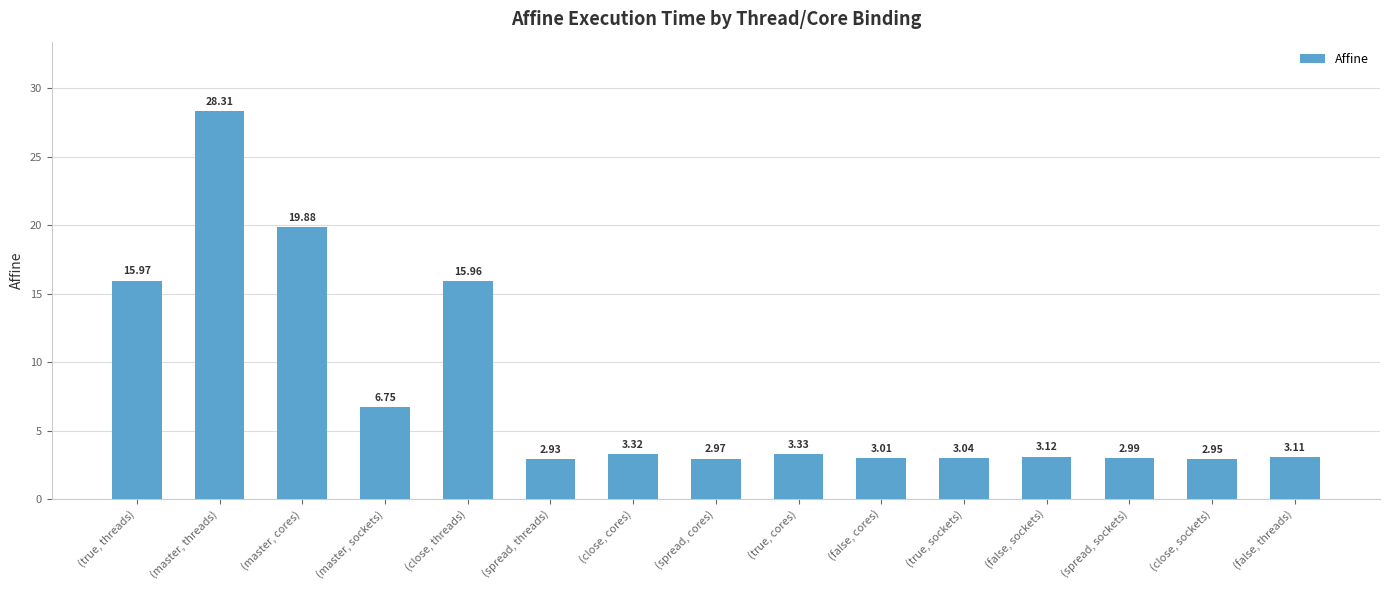

What is the sum of all values?

117.6